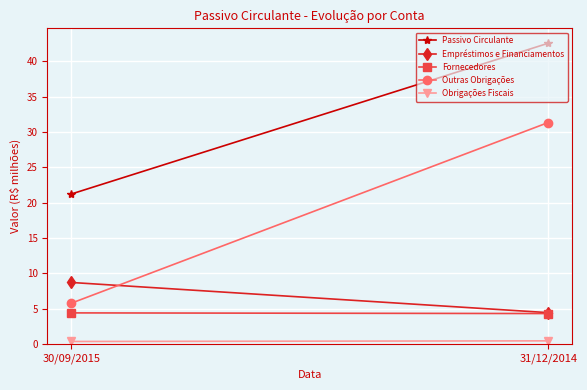

What value does the Empréstimos e Financiamentos series have at 30/09/2015?

8.7